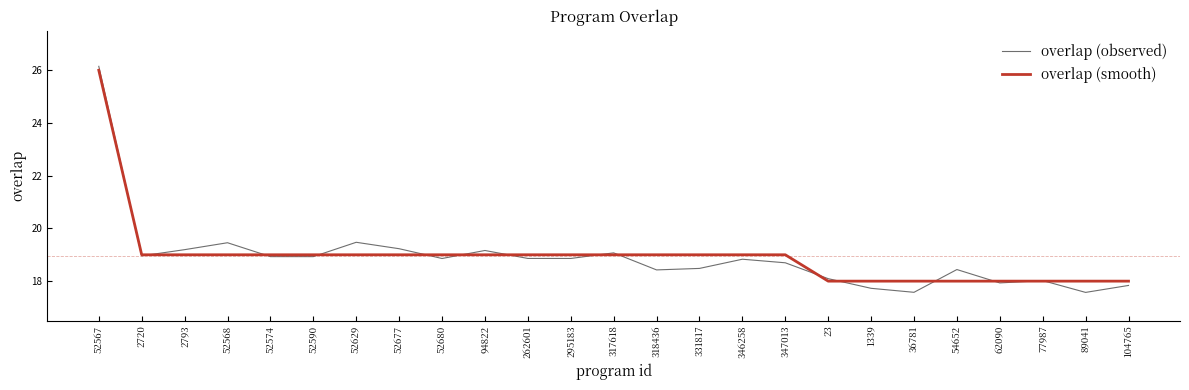

Between 2793 and 54652, which series saw the biggest shift?

overlap (smooth)